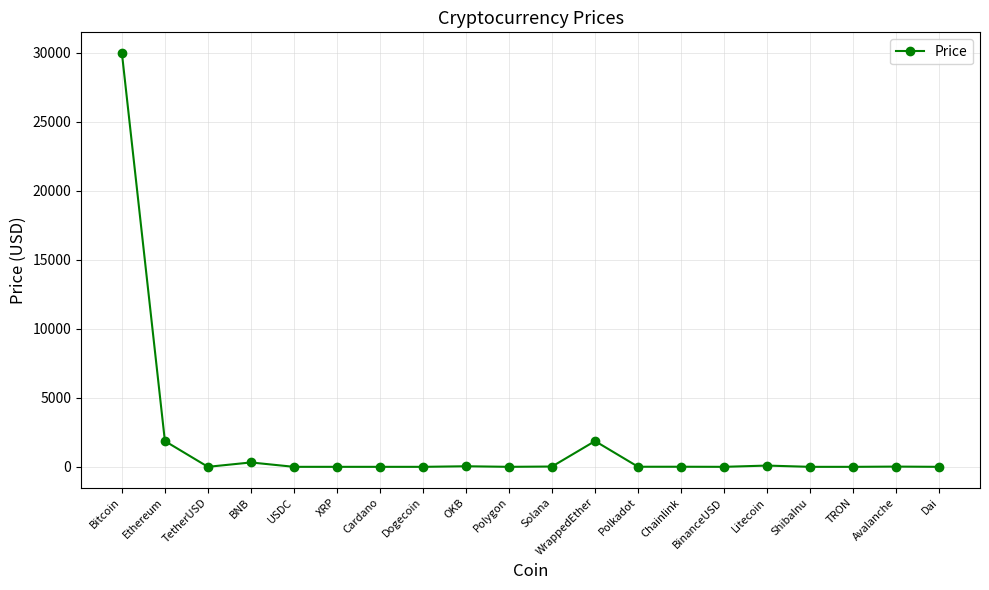

True or false: the data has more than 2 interior local peaks.

True